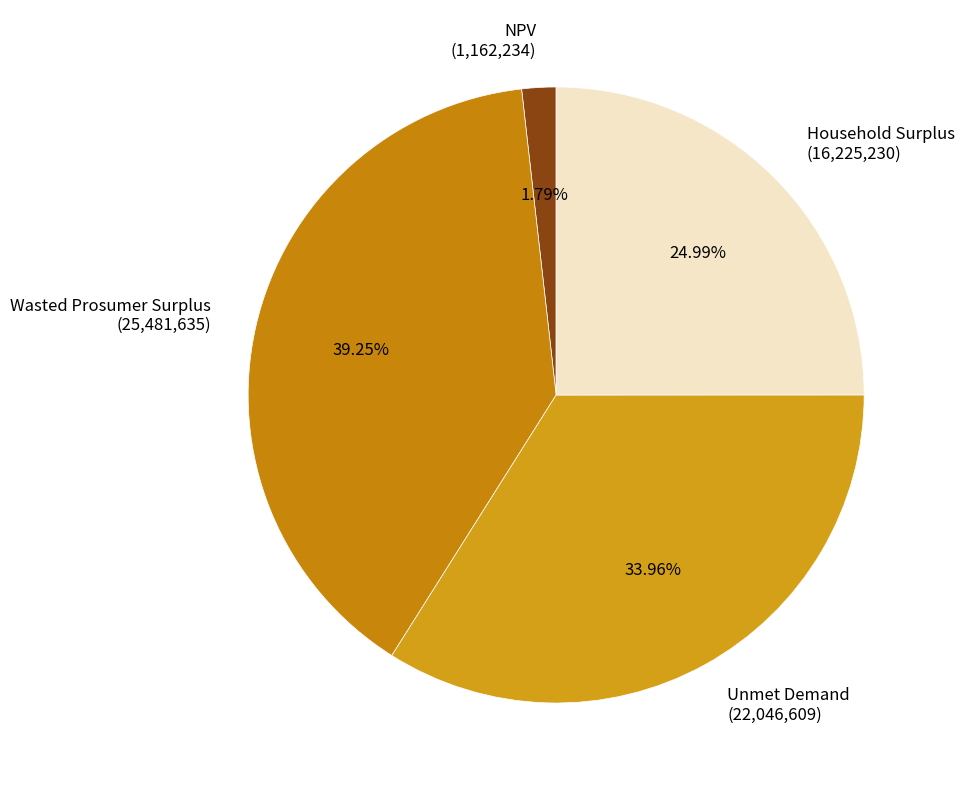

True or false: NPV accounts for 2% of the total.

True